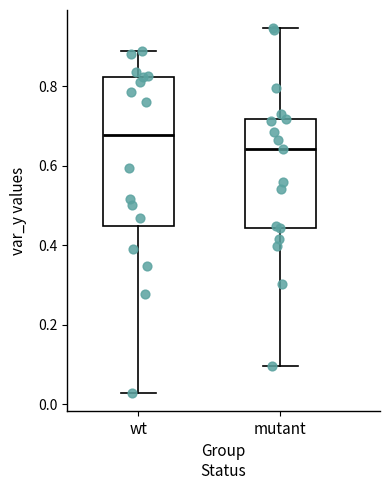

Reading left to right, read every box against the y-axis: the position of its median line, the range the box covers, and the ends of its whiskers. The values are not printed on the chart, so give them approximately, as read against the axis.

wt: median 0.68, box 0.44 to 0.82, whiskers 0.02 to 0.88
mutant: median 0.64, box 0.44 to 0.72, whiskers 0.10 to 0.94